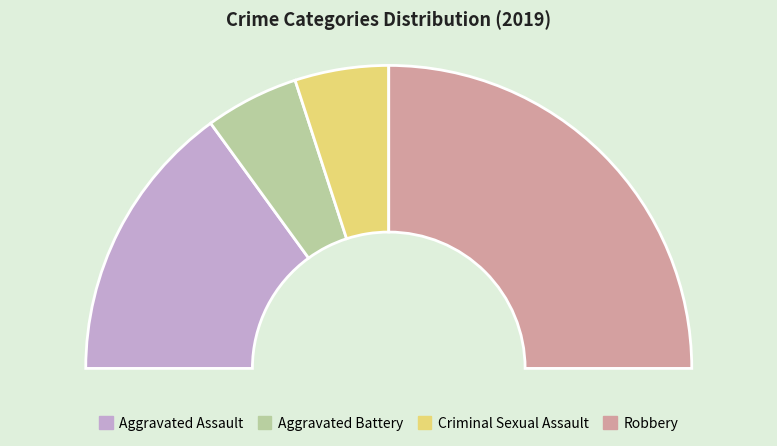

To the nearest percent, what percentage of the pie is Criminal Sexual Assault?

10%